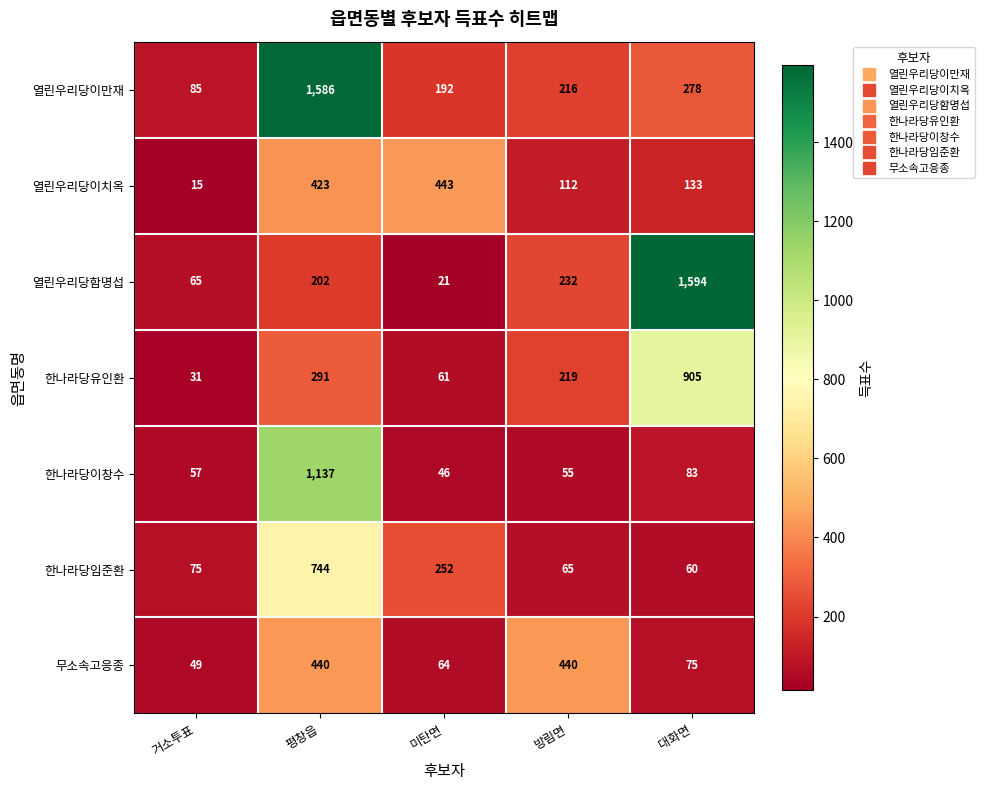

Between 거소투표 and 평창읍, which series saw the biggest shift?

열린우리당이만재